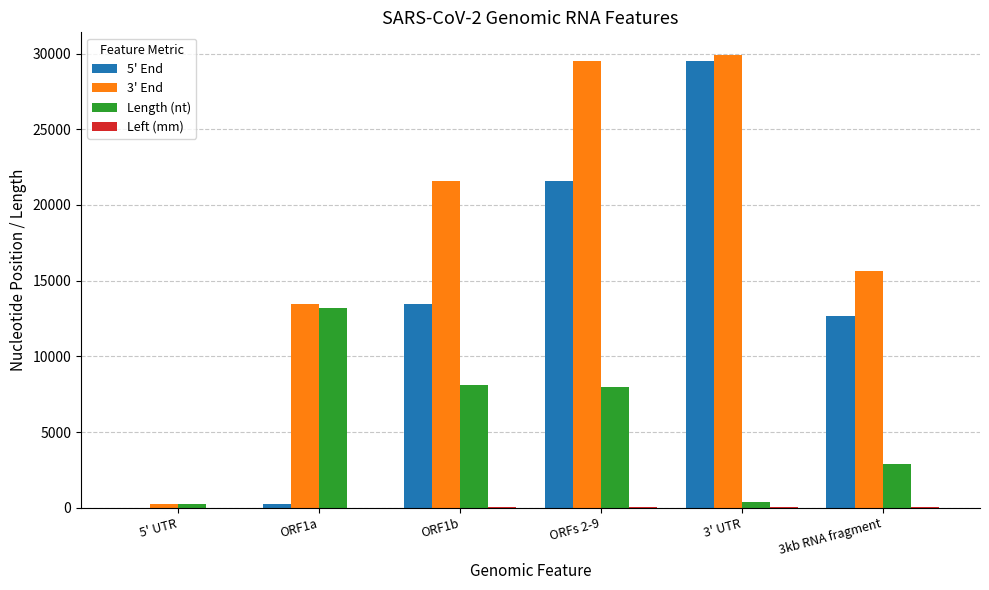

Is the value of 5' End at 5' UTR greater than the value of 3' End at 3' UTR?

No